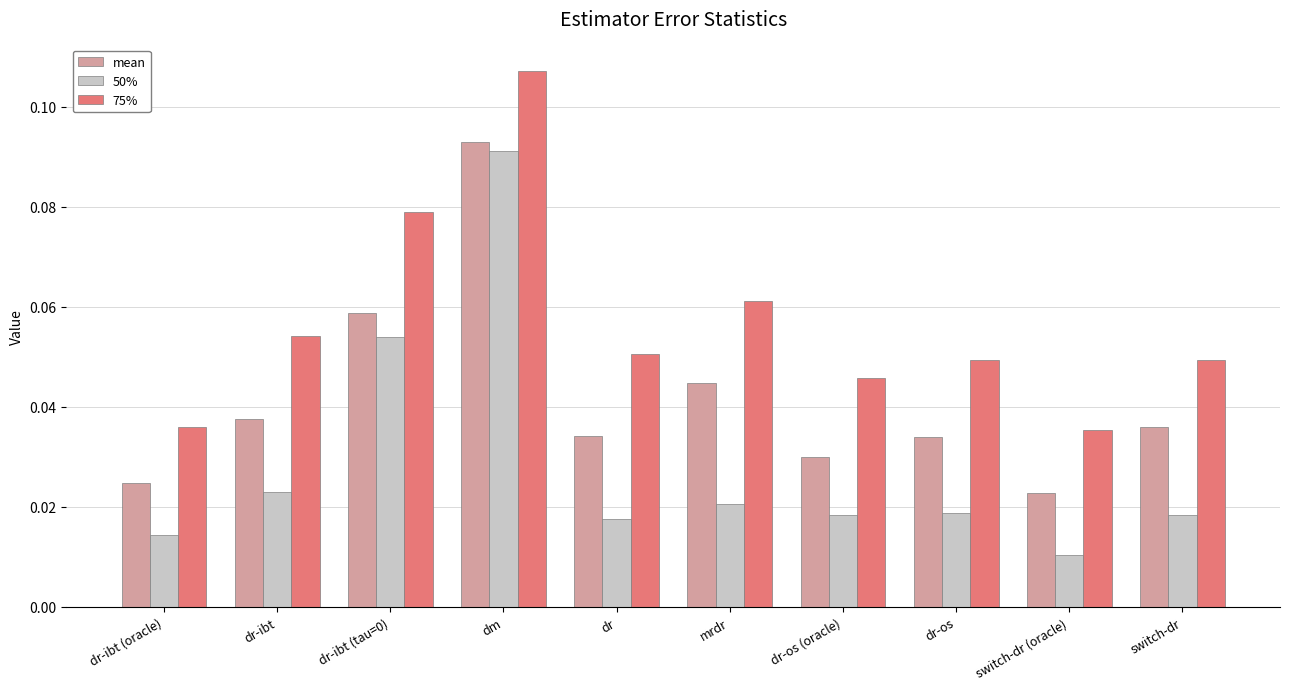

What is the label of the 5th bar from the left?

dr